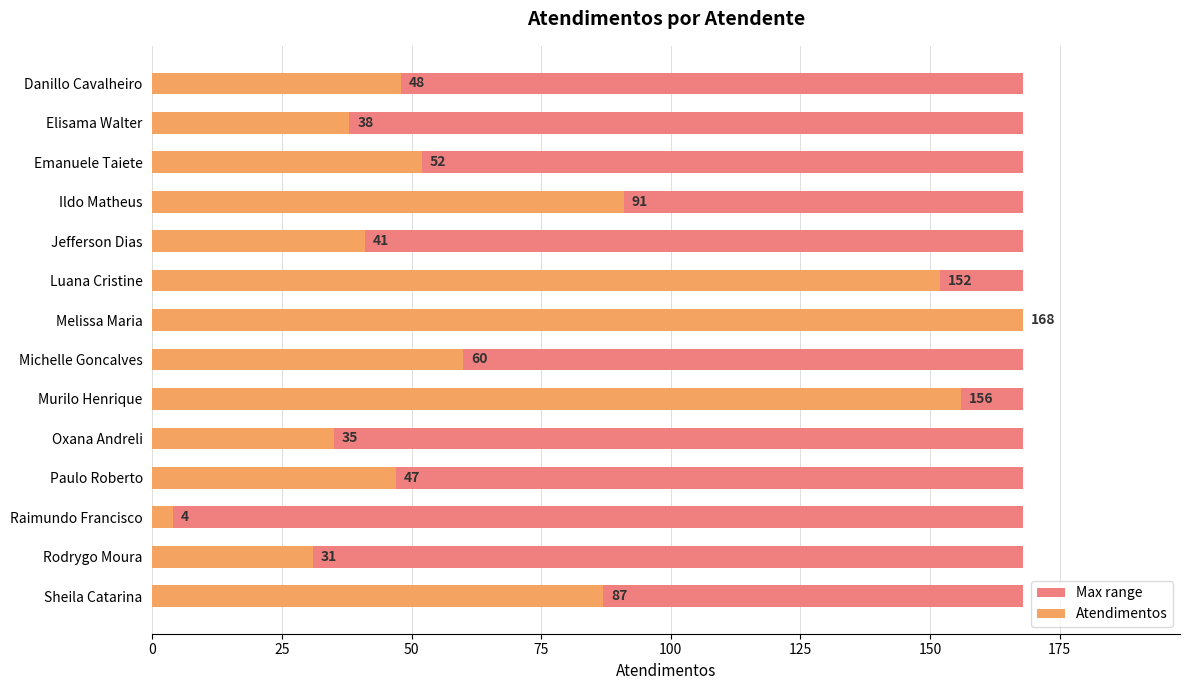

What position from the right is 150?

8